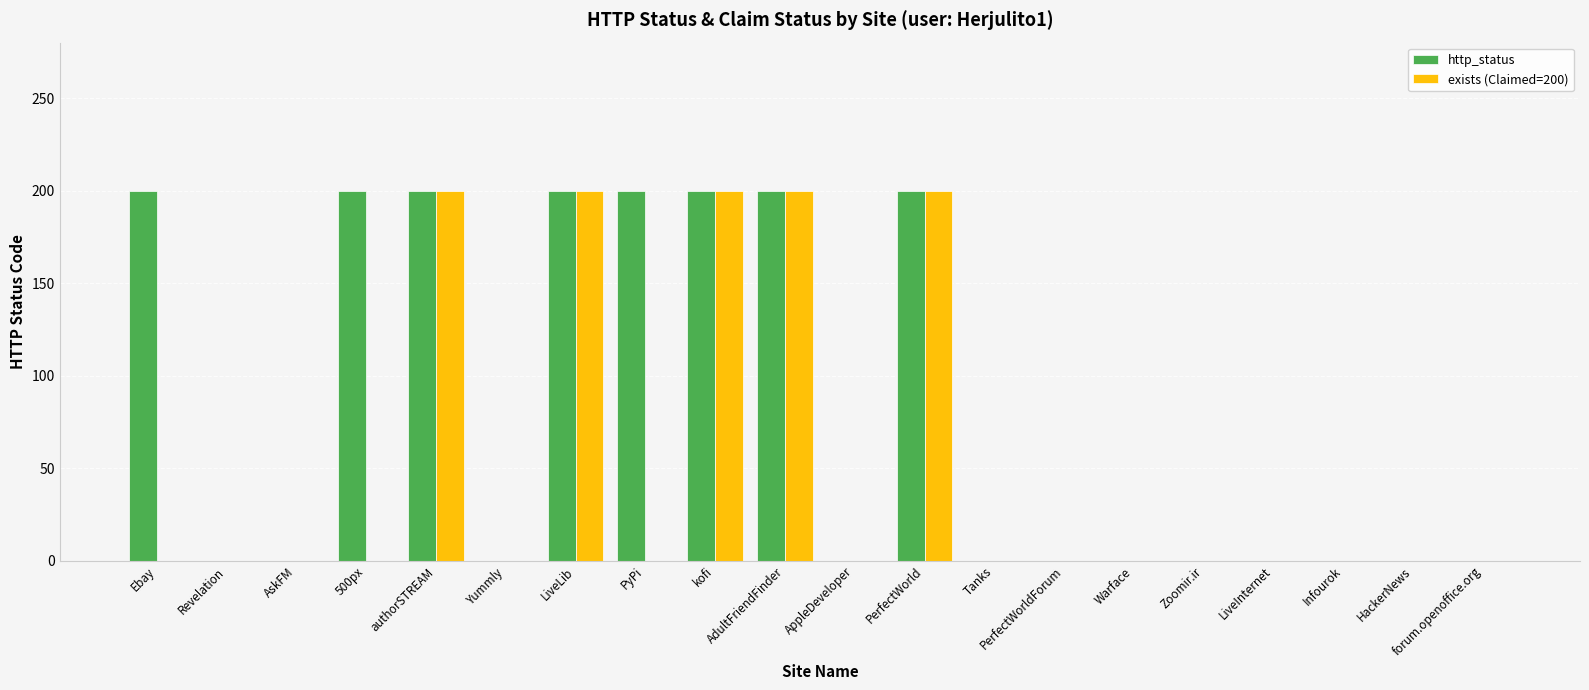

Is the value of http_status at PerfectWorldForum greater than the value of exists (Claimed=200) at authorSTREAM?

No